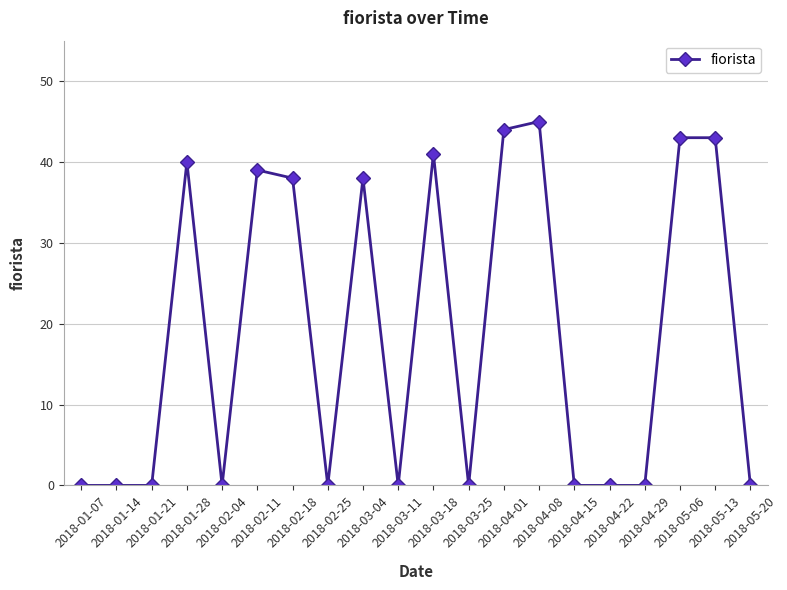

What is the difference between the second highest and minimum values?

44